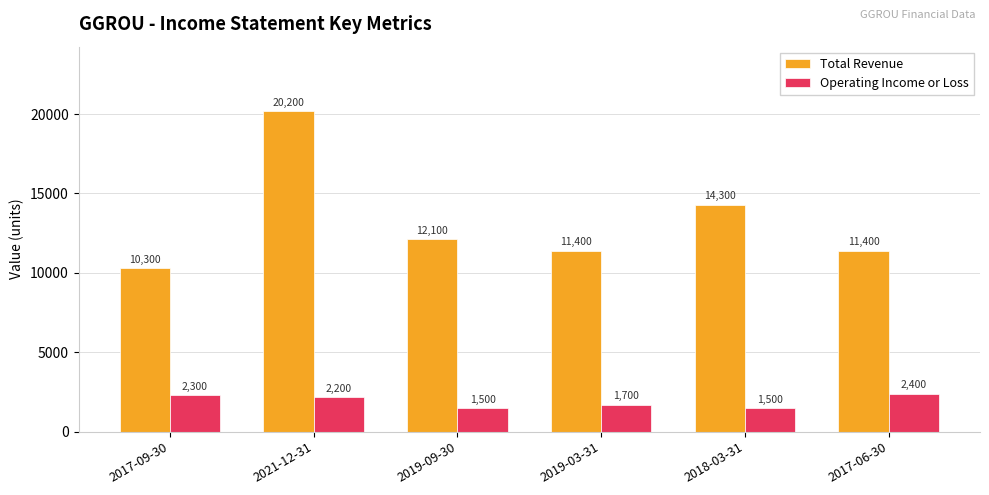

List the series in order of their peak value, highest first.

Total Revenue, Operating Income or Loss